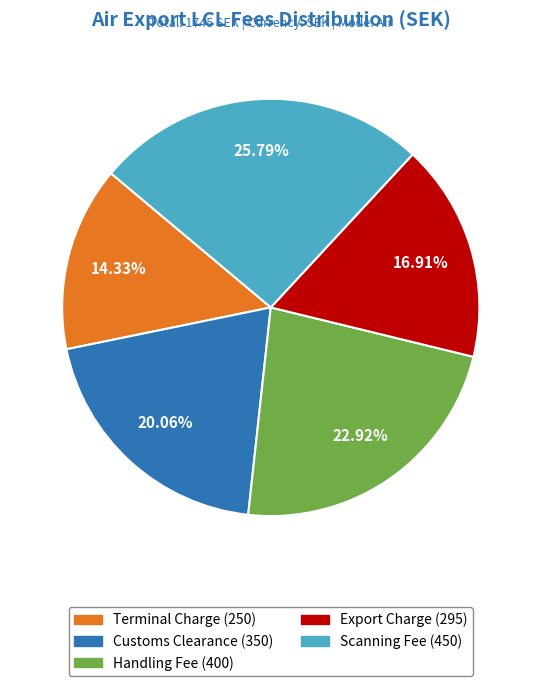

Which slice is the largest?

Scanning Fee